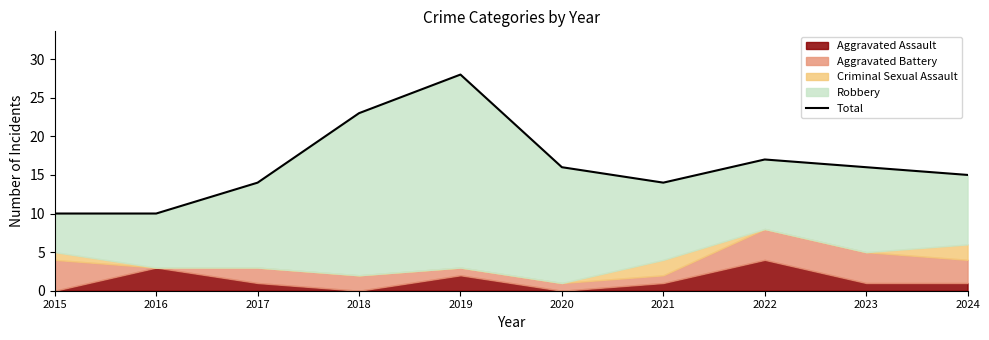

What is the change in value from 2016 to 2024?

+5